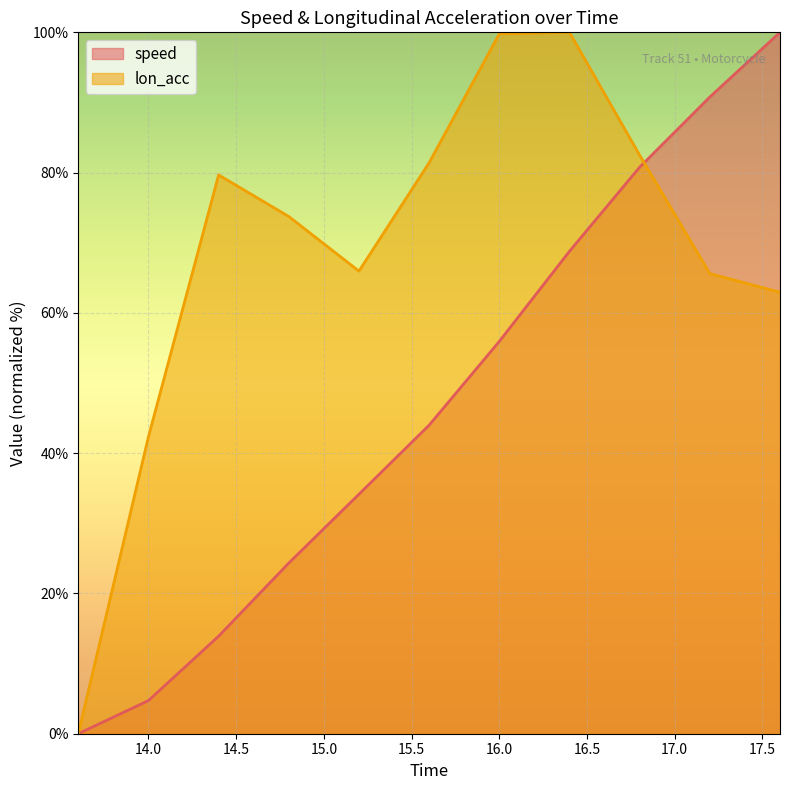

The value of lon_acc at 16.0 is 99.8. True or false?

True